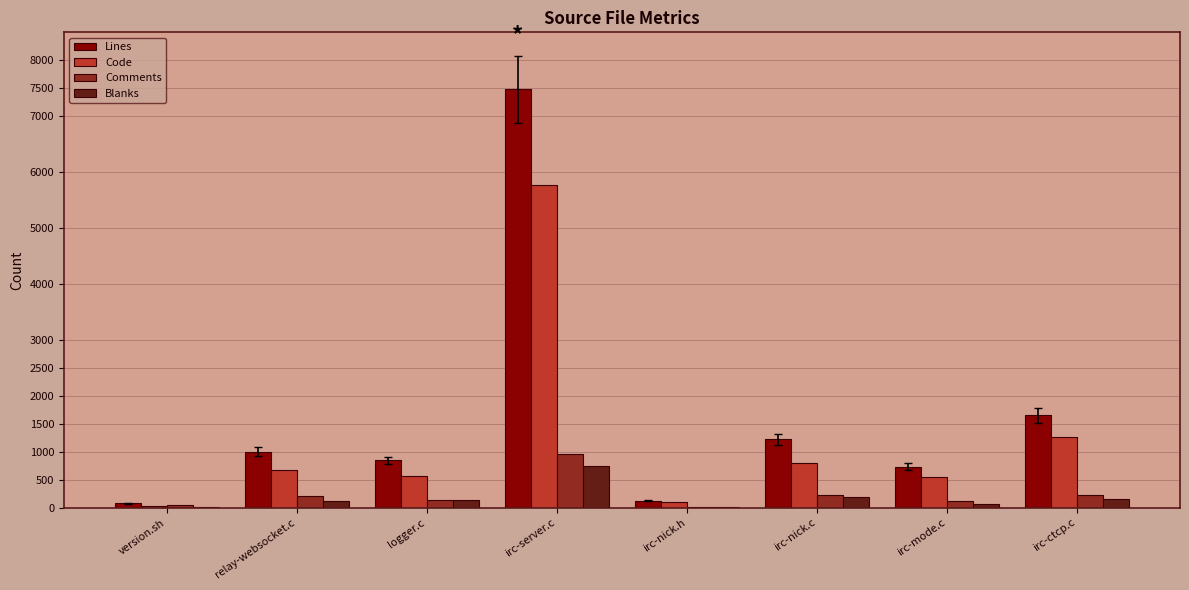

Is it true that Lines equals 845 at logger.c?

True